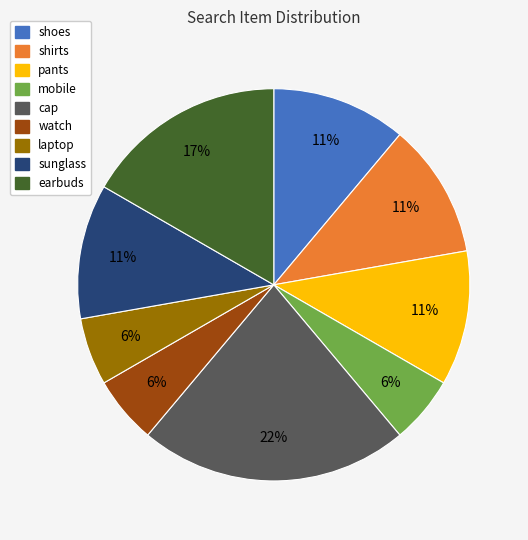

To the nearest percent, what portion does laptop represent?

6%